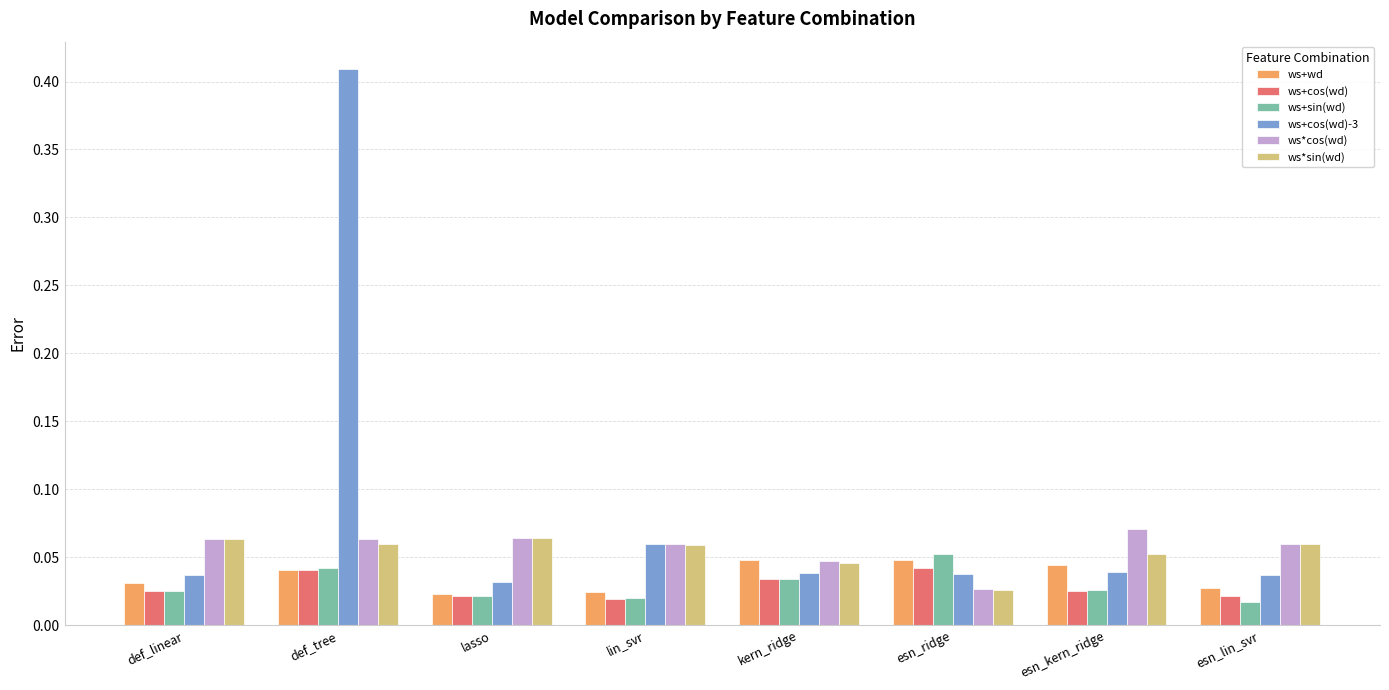

What are all the series names shown in the legend?

ws+wd, ws+cos(wd), ws+sin(wd), ws+cos(wd)-3, ws*cos(wd), ws*sin(wd)